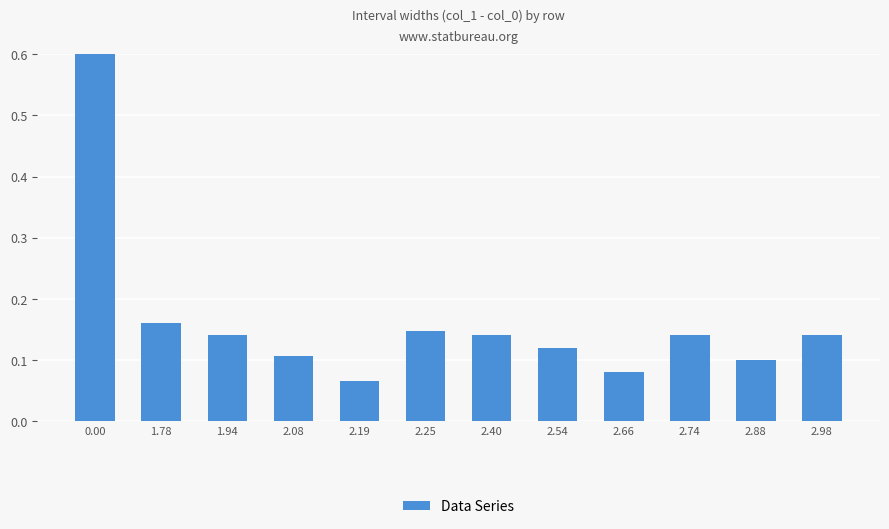

What is the label of the 2nd bar from the right?

2.88